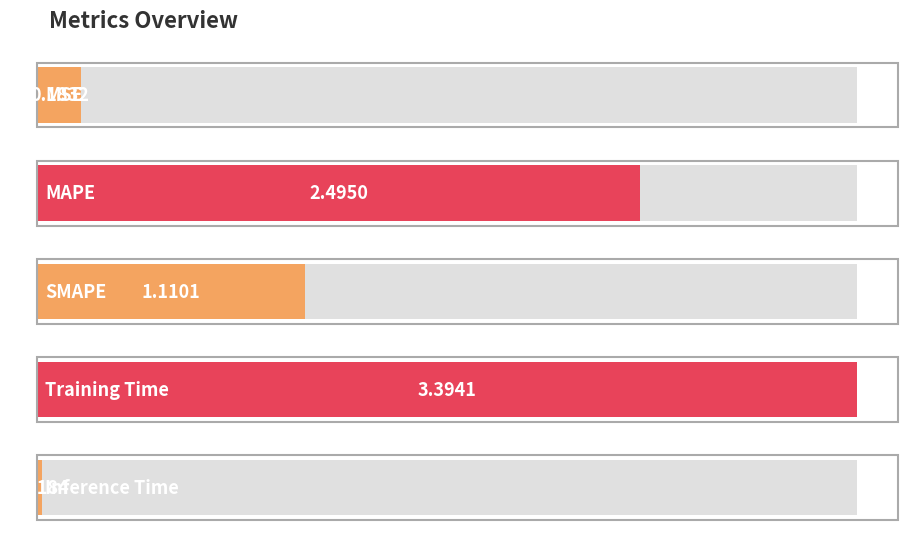

Reading left to right, transcribe all the data shown in this chart.

MSE=0.2	MAPE=2.5	SMAPE=1.1	Training Time=3.4	Inference Time=0.0